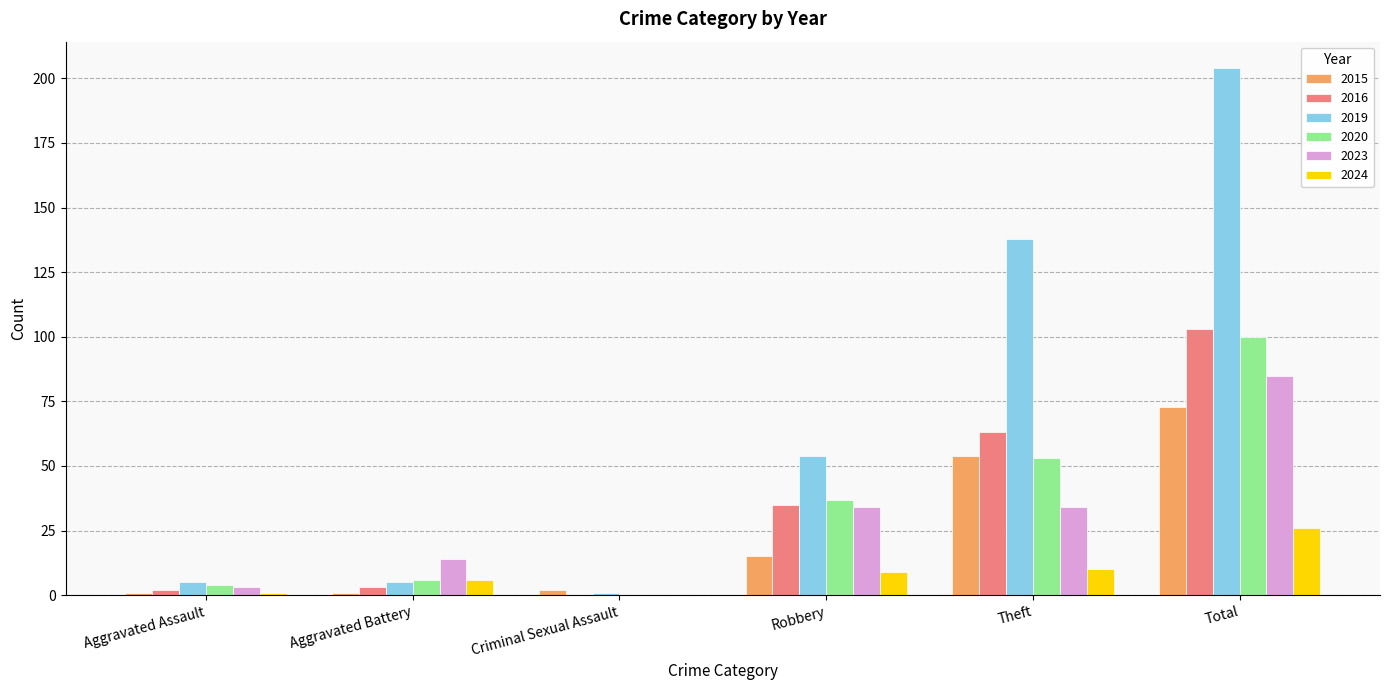

What value does the 2023 series have at Total?

85